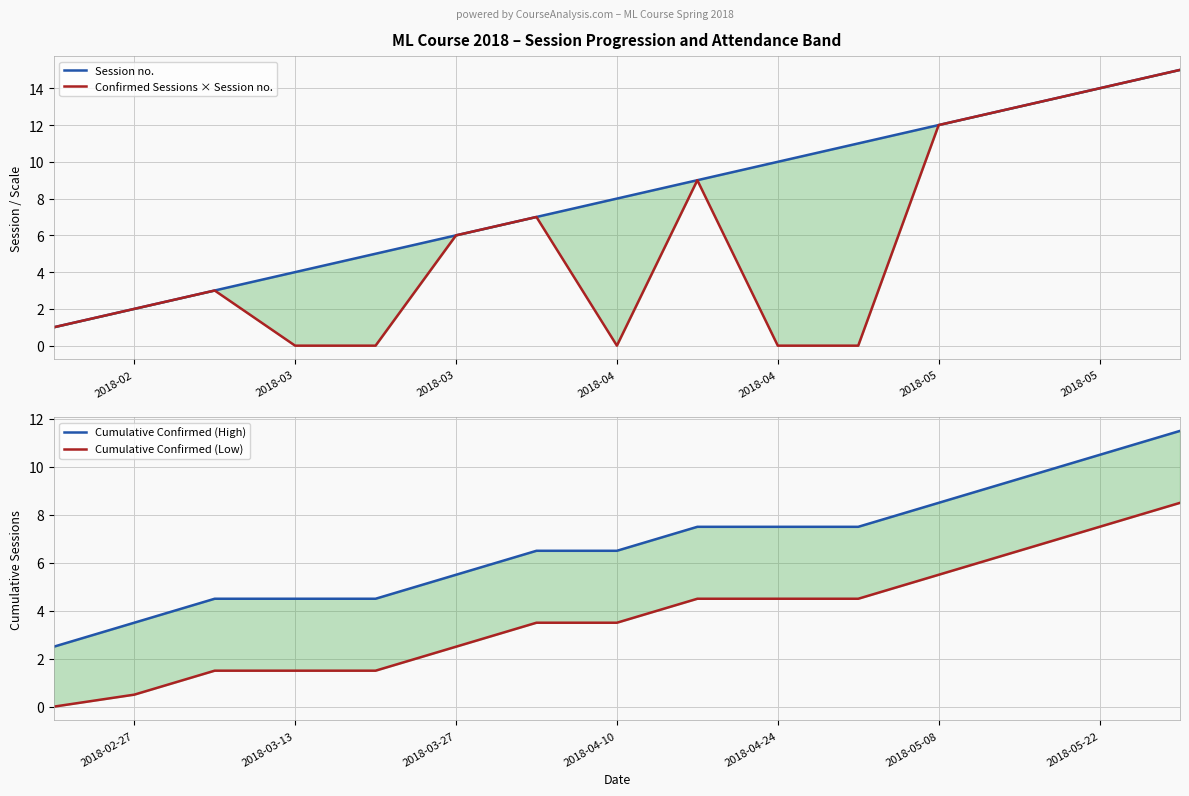

Which series has the widest spread of values?

Confirmed Sessions × Session no.